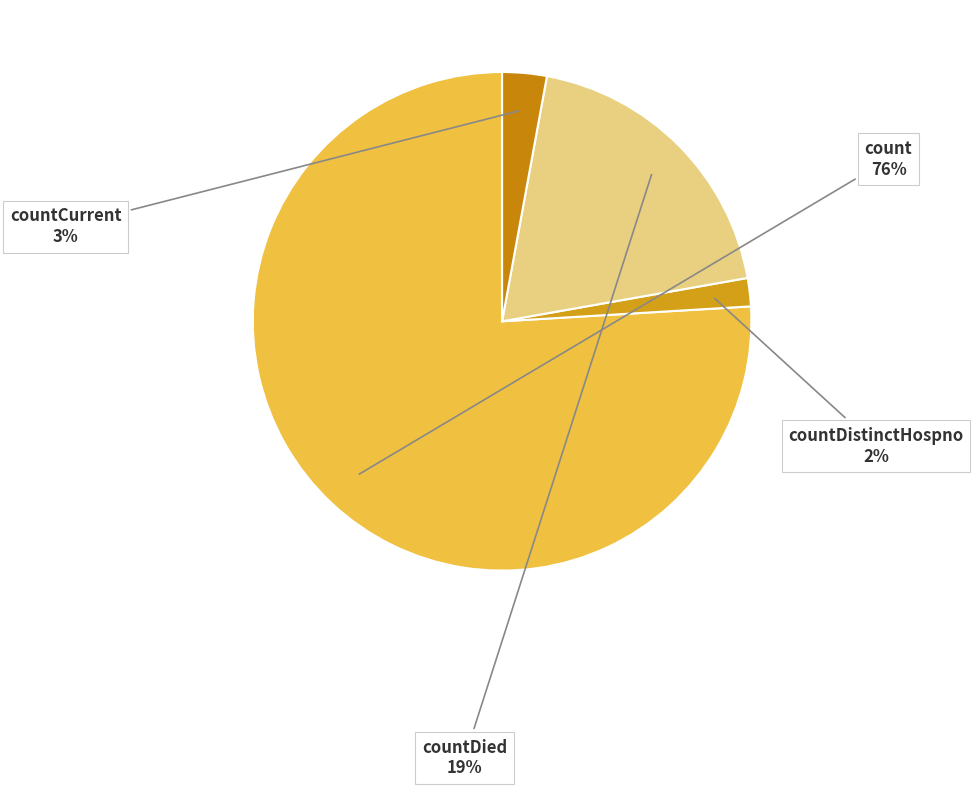

Rank the categories by value from highest to lowest.

count, countDied, countCurrent, countDistinctHospno